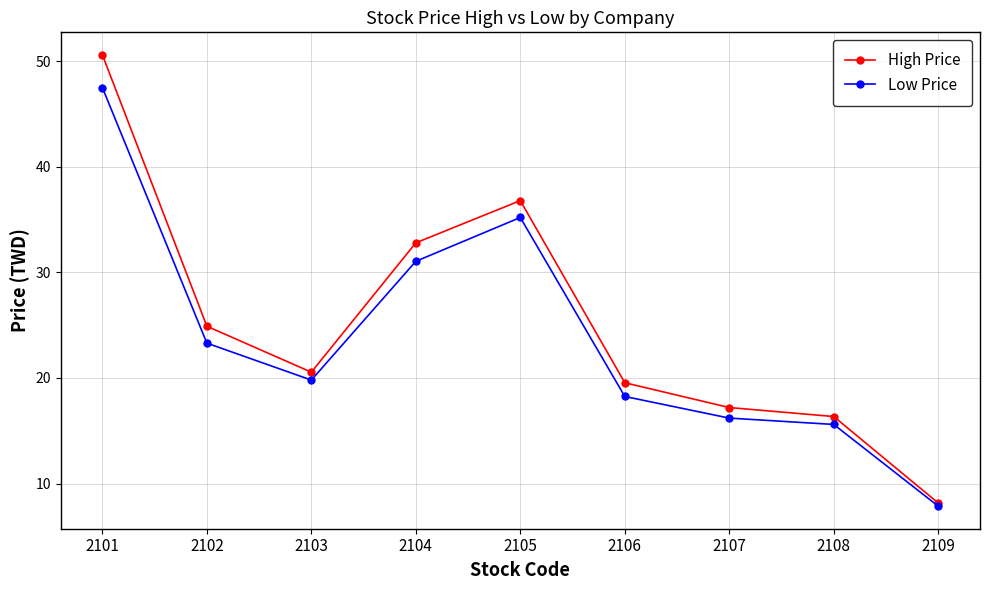

Rank the series at 2101 from lowest to highest value.

Low Price, High Price